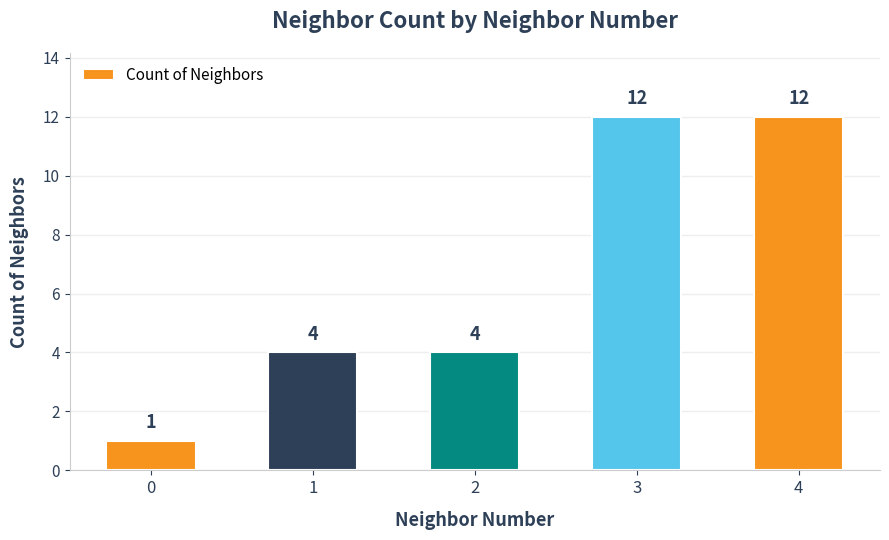

What is the difference between the second highest and second lowest values?

8